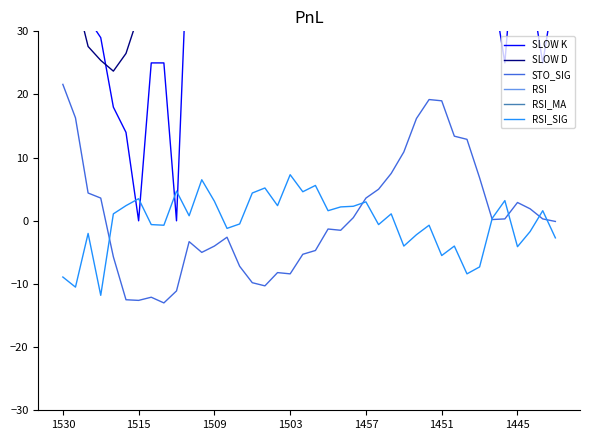

At which label does RSI first exceed 52?

1530